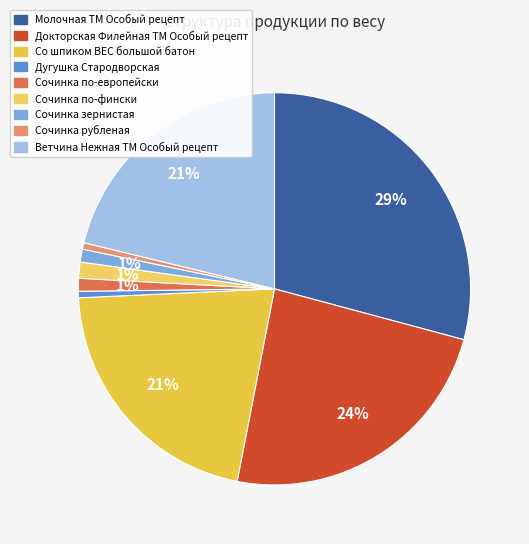

How many slices are in this pie chart?

9